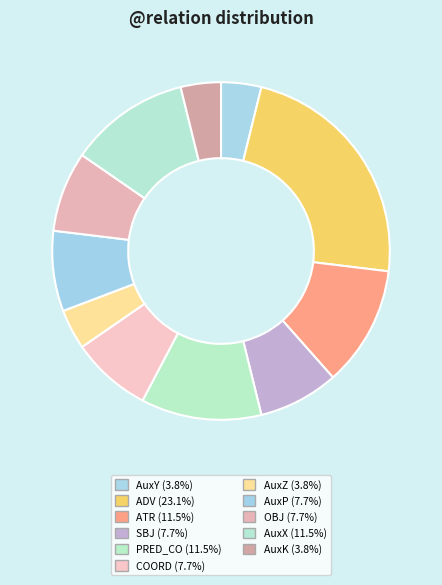

What is the largest slice in the pie chart?

ADV